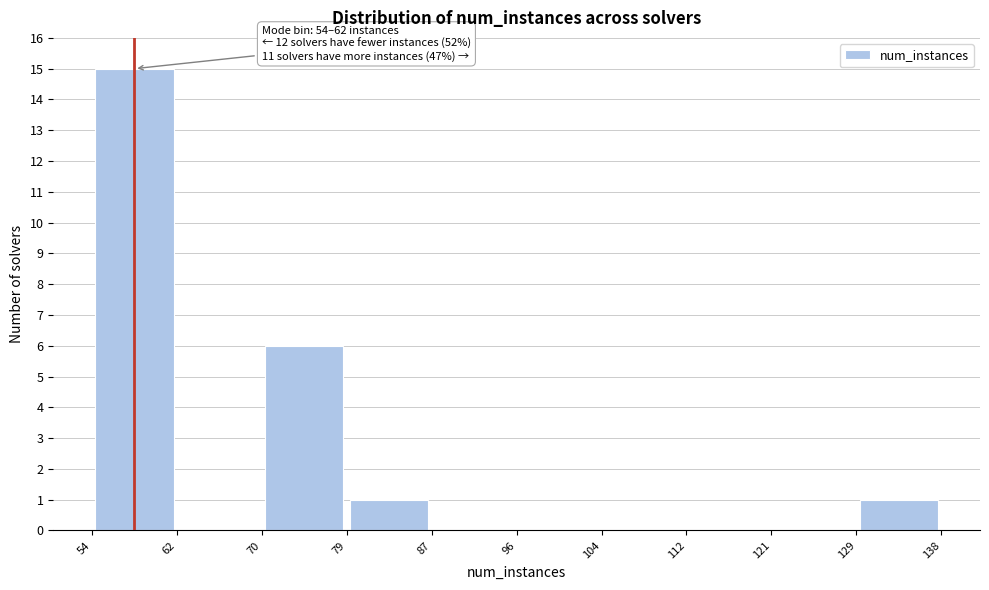

Over which range of the x-axis is the bar tallest?

54 to 62